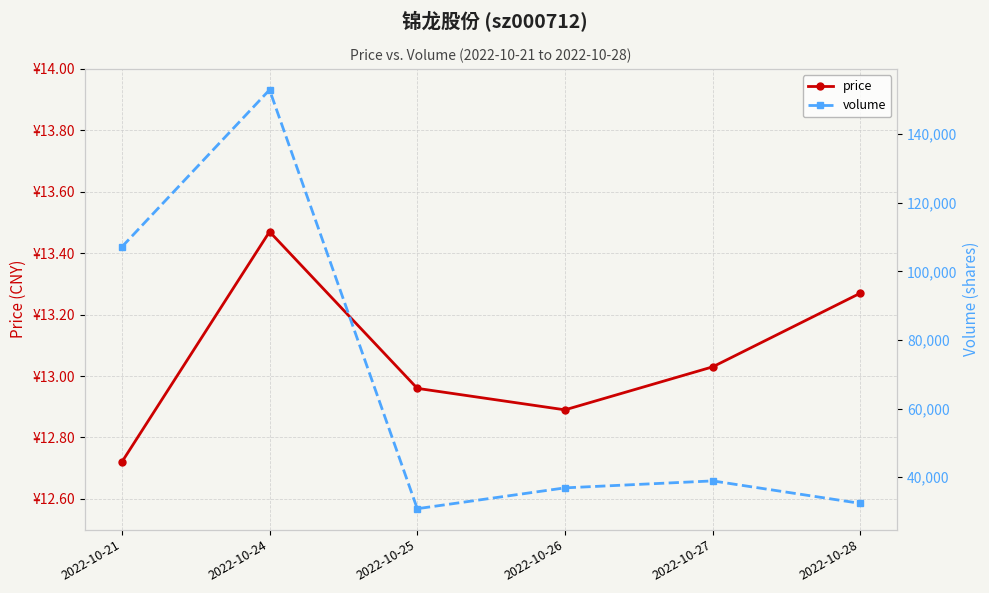

Reading left to right, what are all the values shown in this chart?

price: 2022-10-21=12.7	2022-10-24=13.5	2022-10-25=13.0	2022-10-26=12.9	2022-10-27=13.0	2022-10-28=13.3
volume: 2022-10-21=107137.0	2022-10-24=152941.0	2022-10-25=30829.0	2022-10-26=36903.0	2022-10-27=38934.0	2022-10-28=32377.0